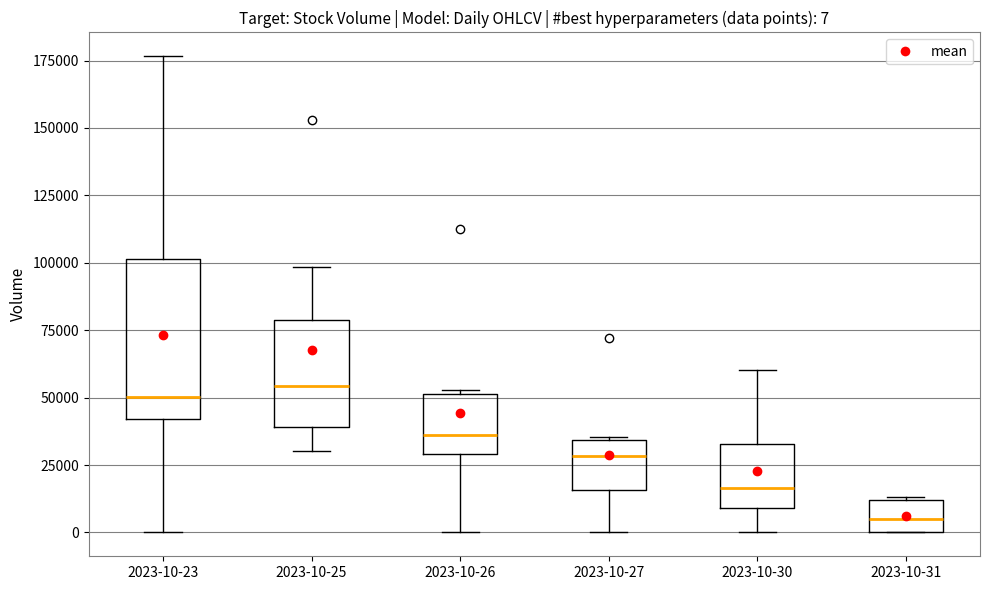

Comparing the boxes themselves (not the whiskers), which one is the tallest?

2023-10-23